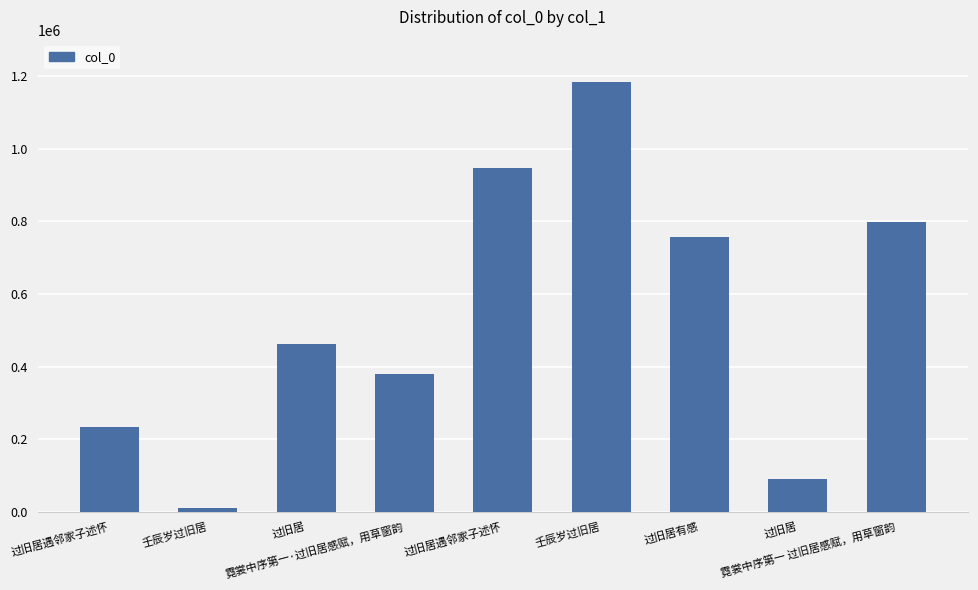

How many bars are there in total?

9